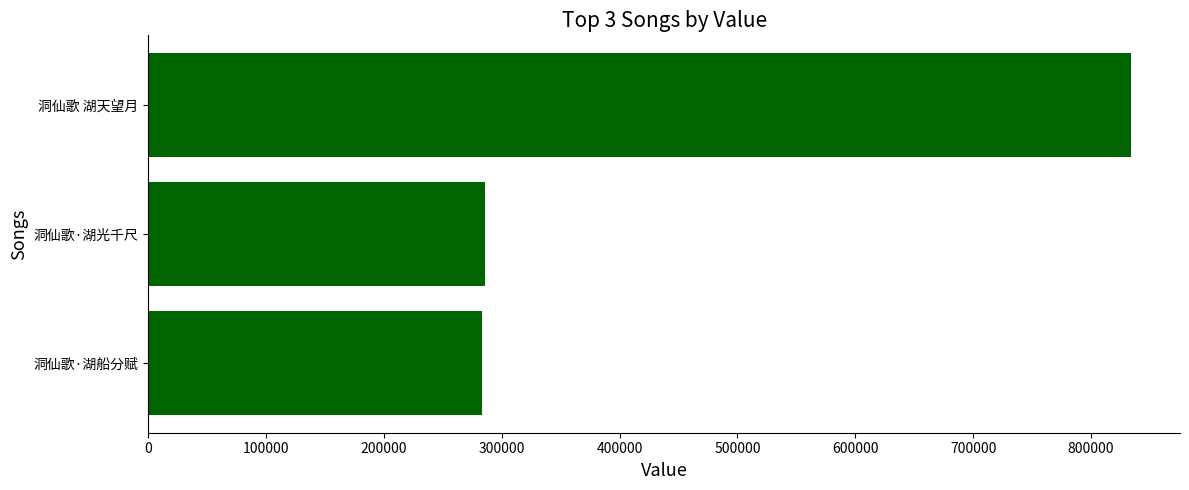

What is the smallest value displayed?

283000